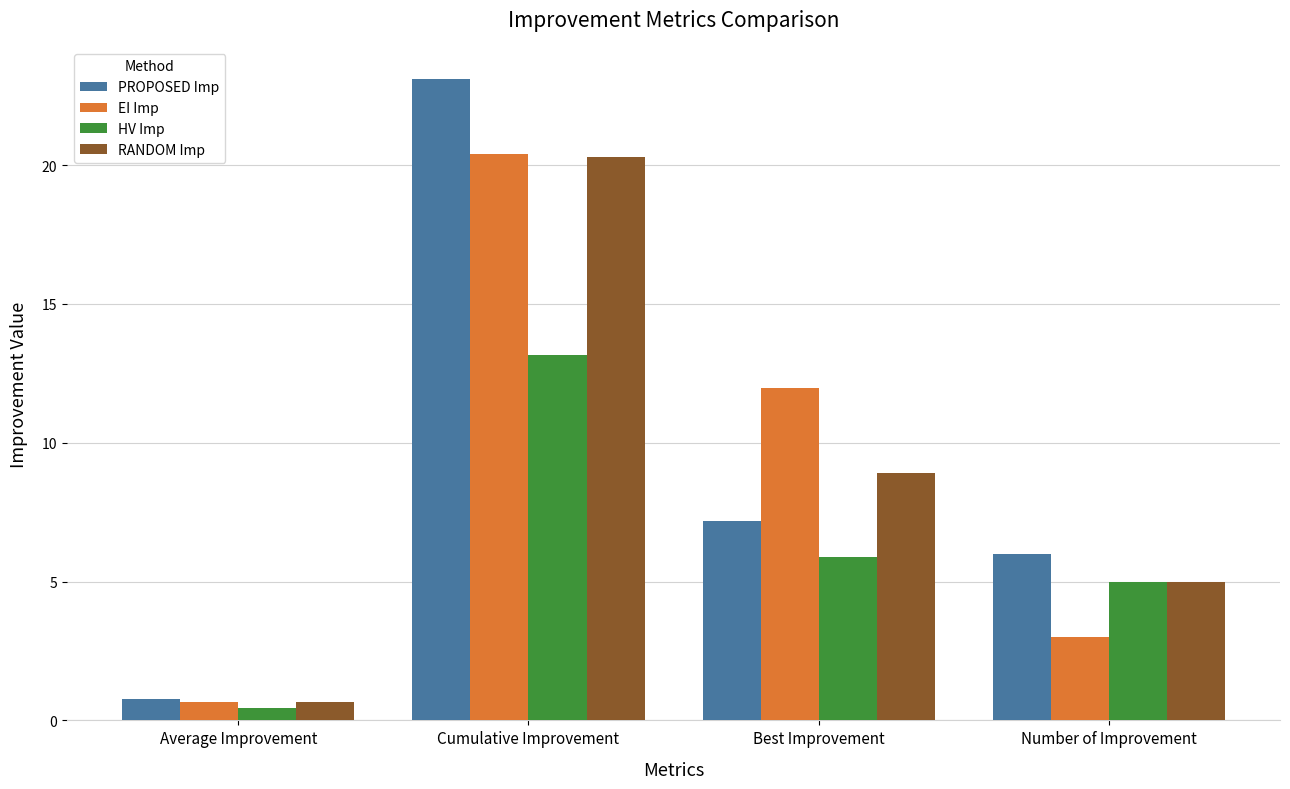

What is the average value of the PROPOSED Imp series?

9.3